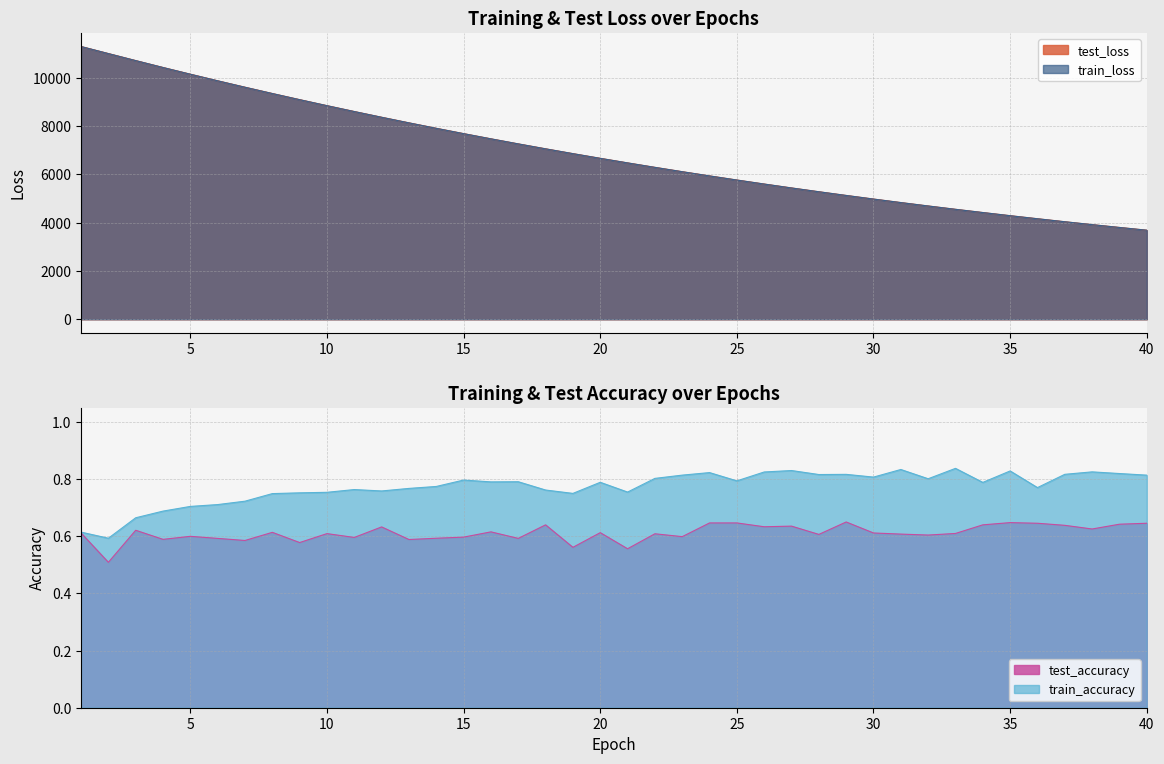

What is the highest value of the train_loss series?

11299.4